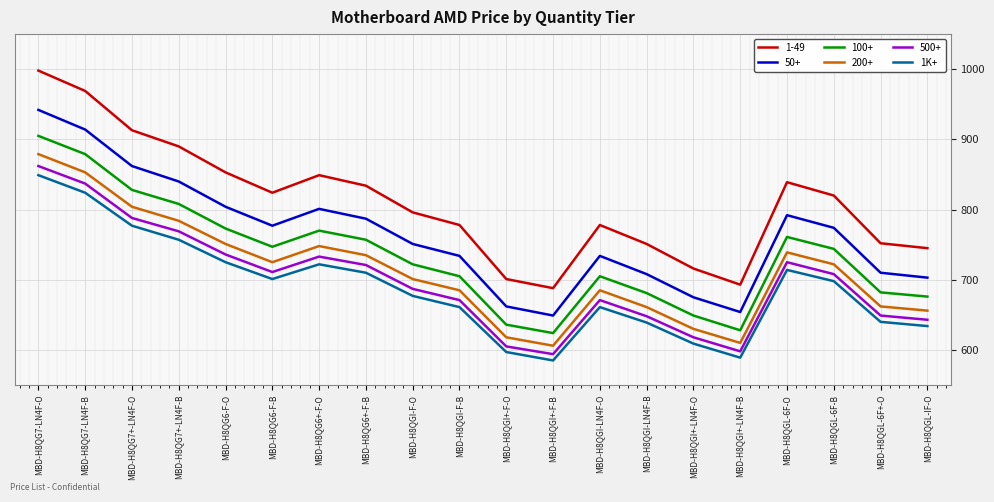

What is the difference between the maximum and minimum values in the 500+ series?

268